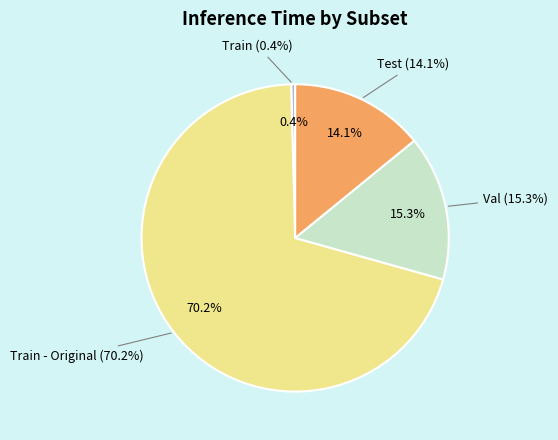

Do Train and Val together represent more than half of the pie?

No